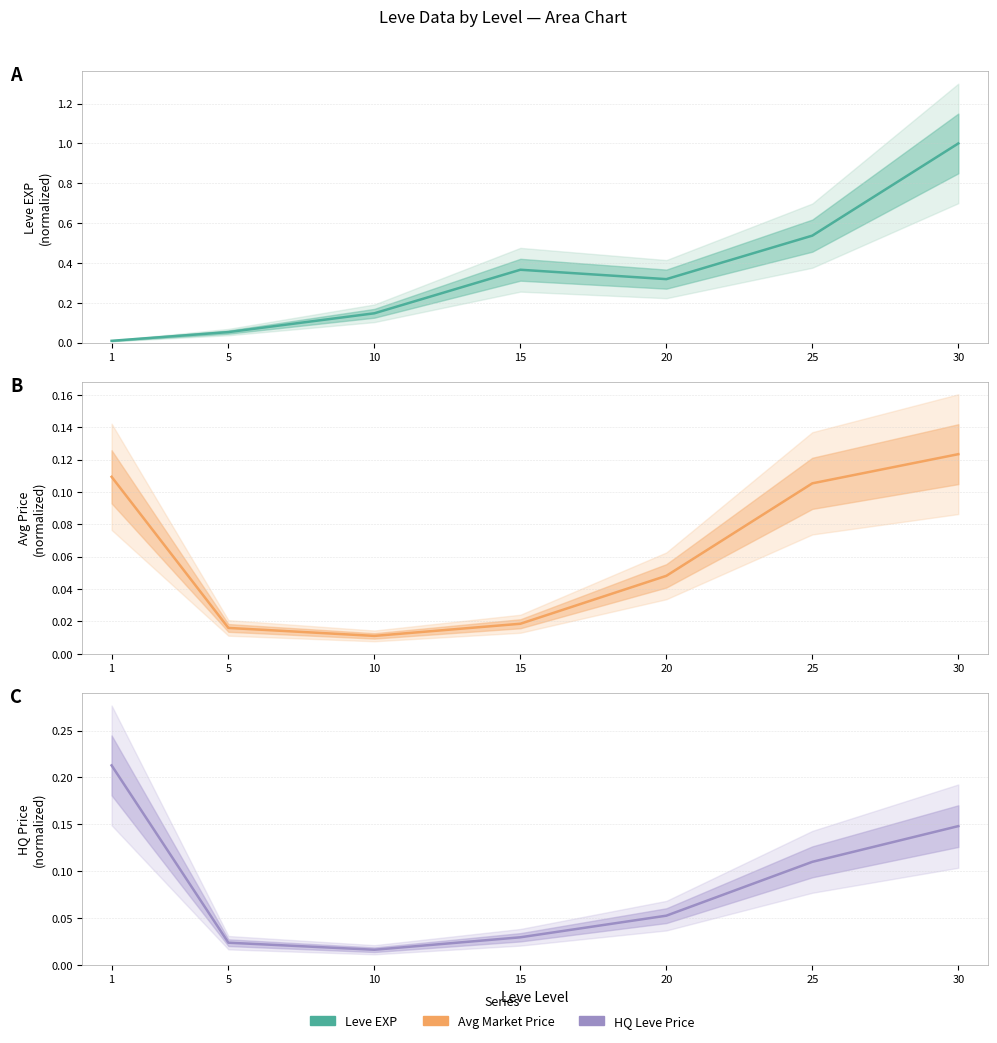

Between 5 and 10, which series saw the biggest shift?

Leve EXP